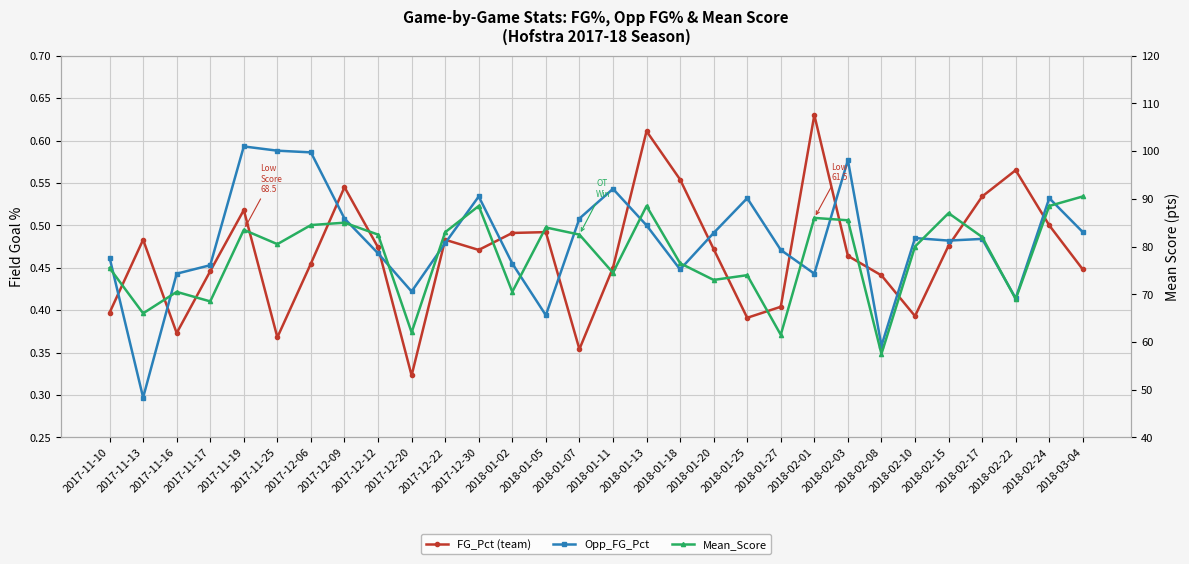

What is the label of the 16th point from the right?

2018-01-07